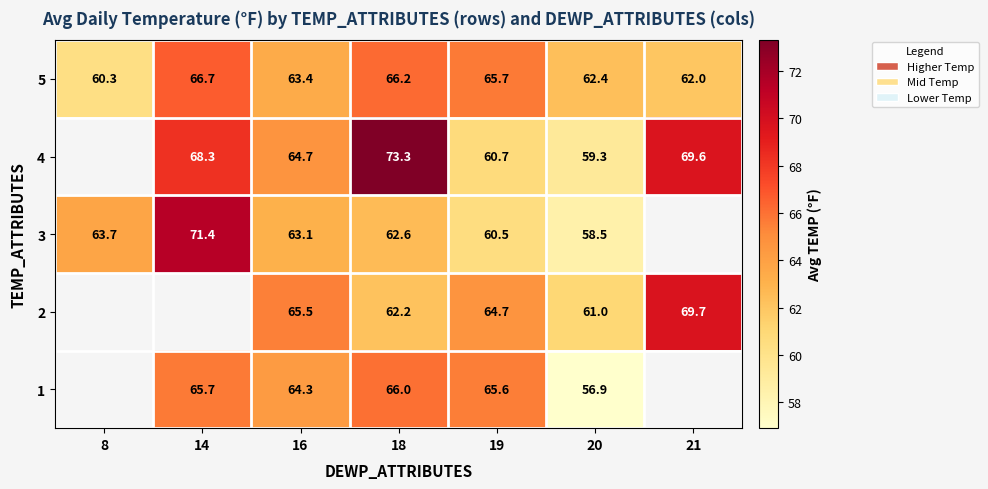

Which series changed the most between 16 and 18?

4